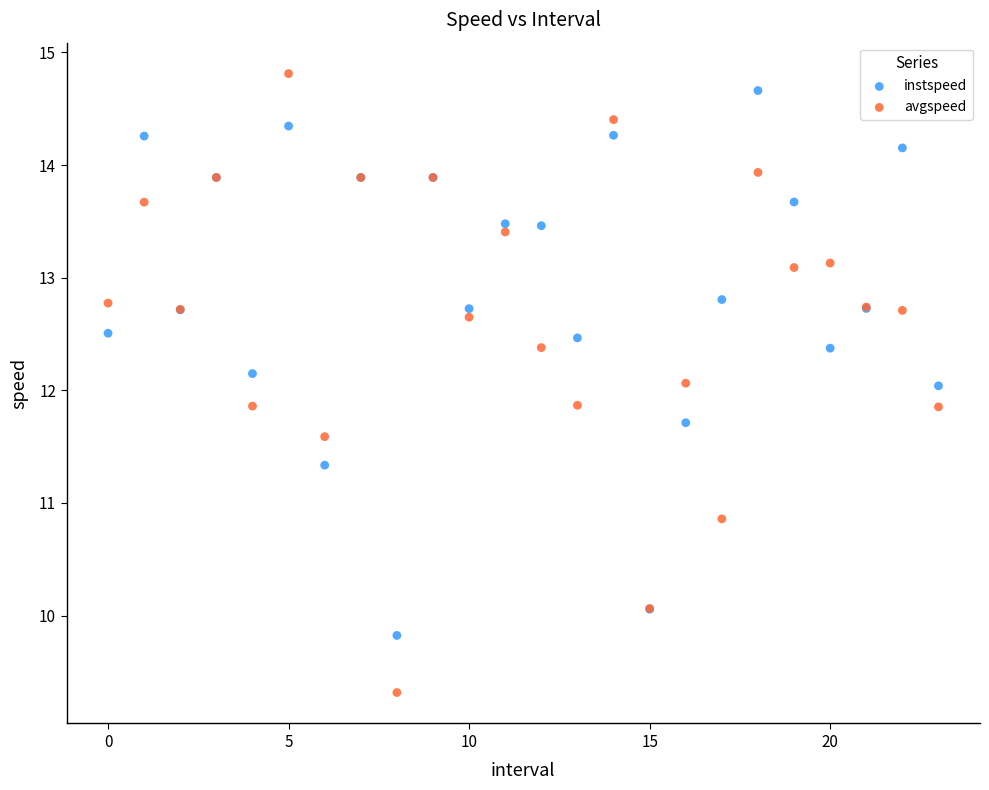

Which series contains the lowest Y value?

avgspeed